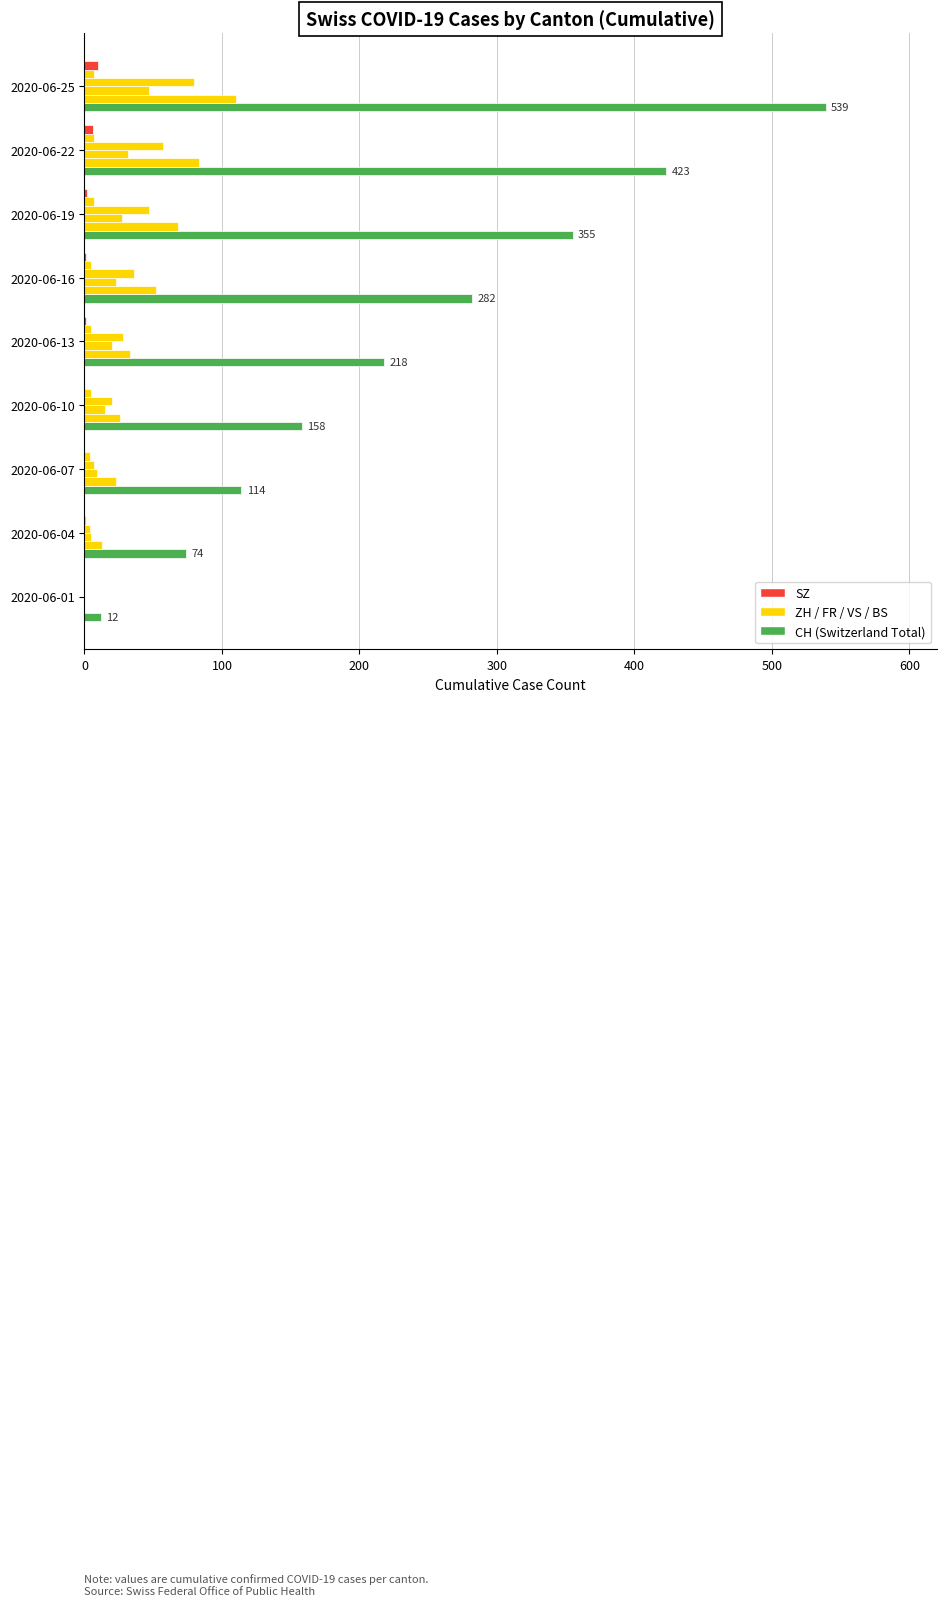

Count the number of data series in this chart.

6